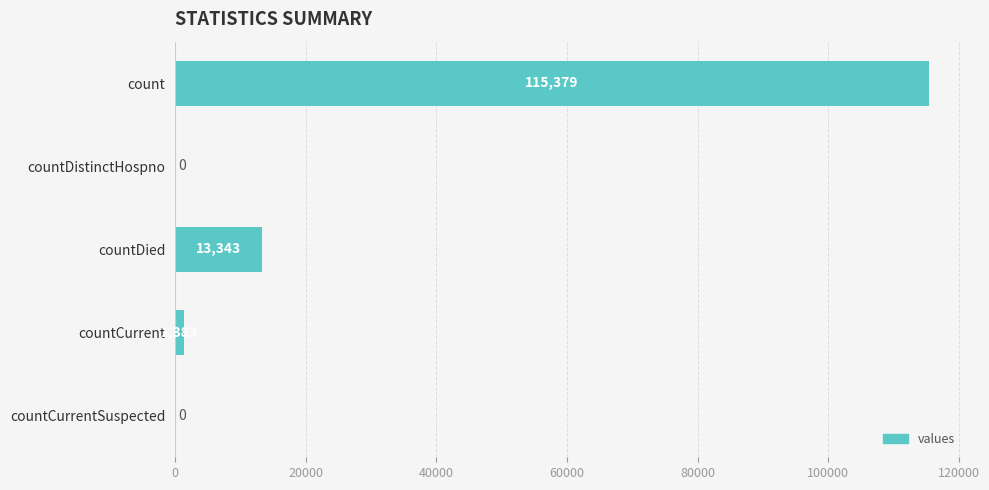

What is the change in value from countDistinctHospno to countDied?

+13343